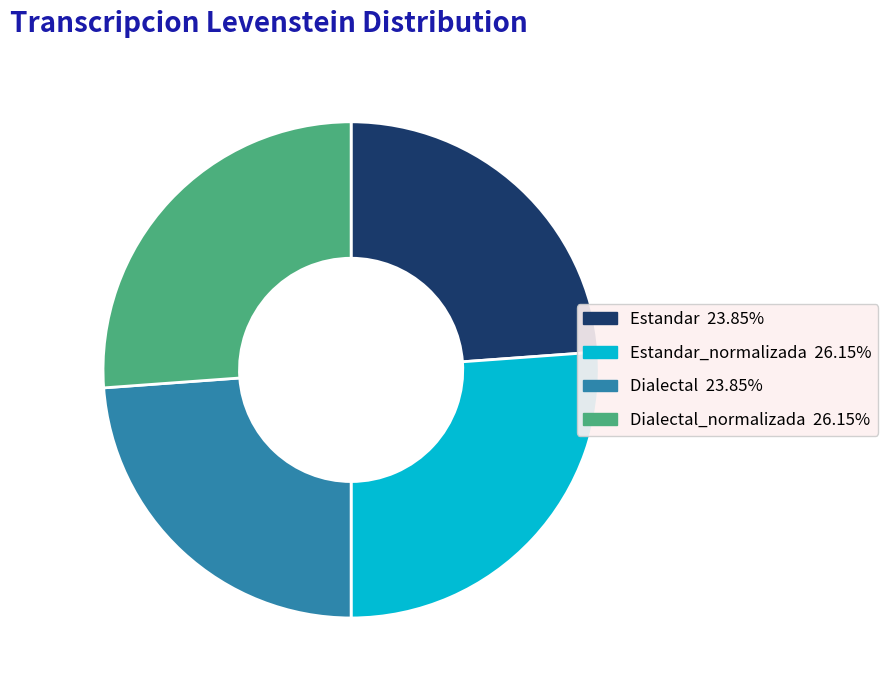

Does any single category account for the majority?

No